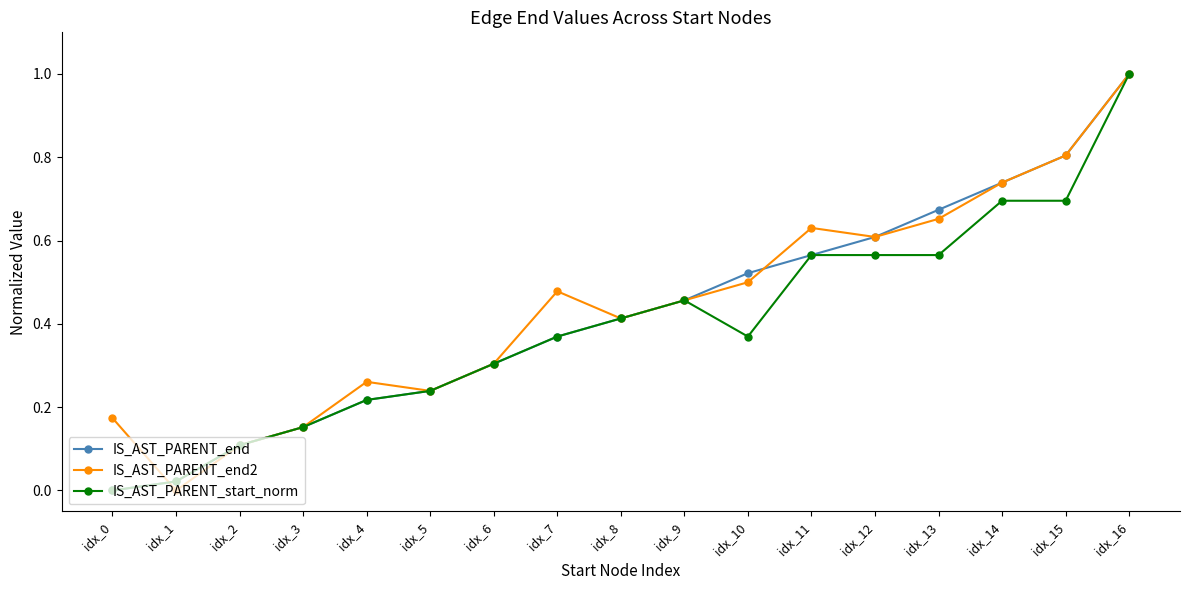

True or false: IS_AST_PARENT_end has more than 1 interior local peaks.

False